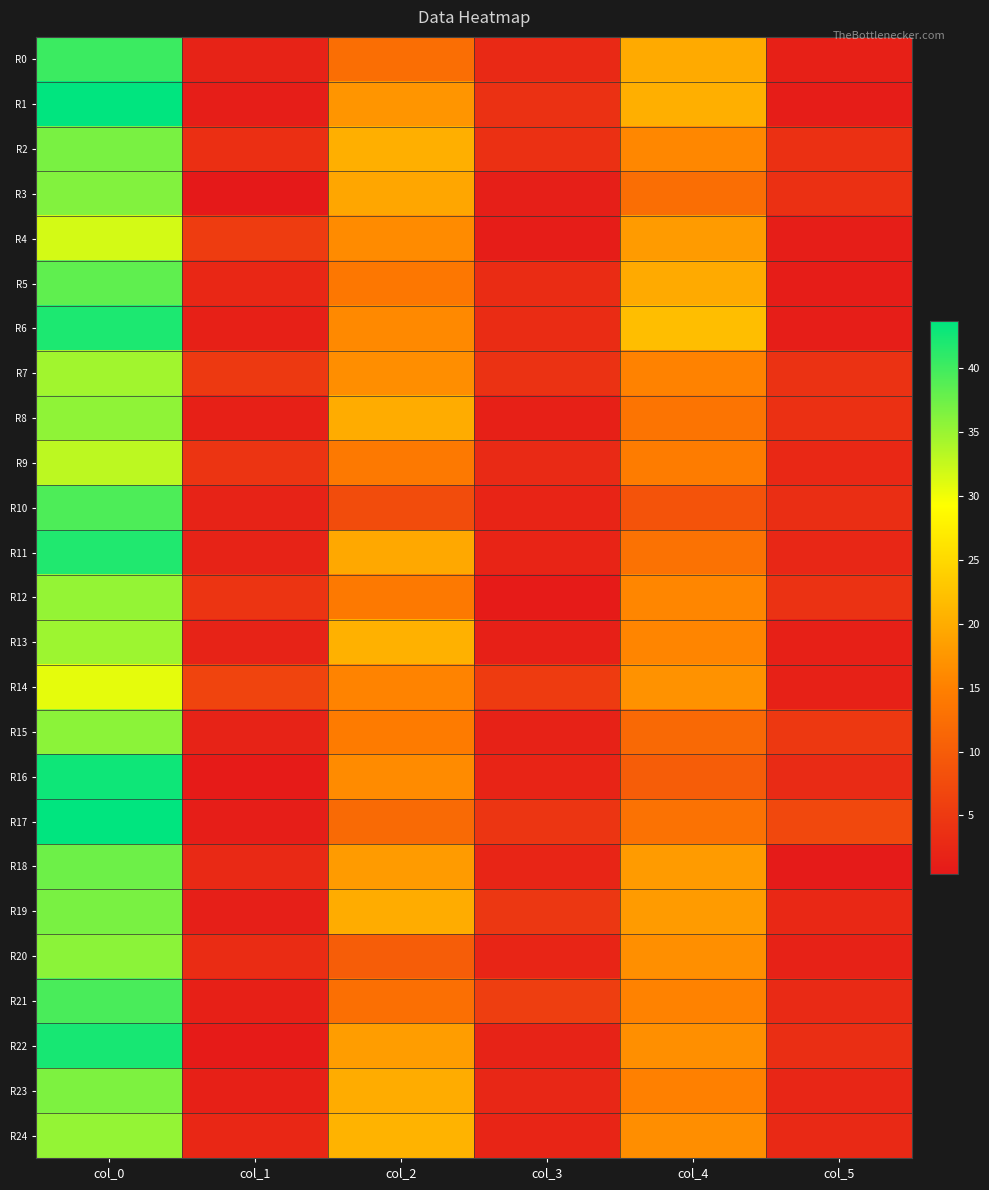

Between col_0 and col_4, which is larger?

col_0